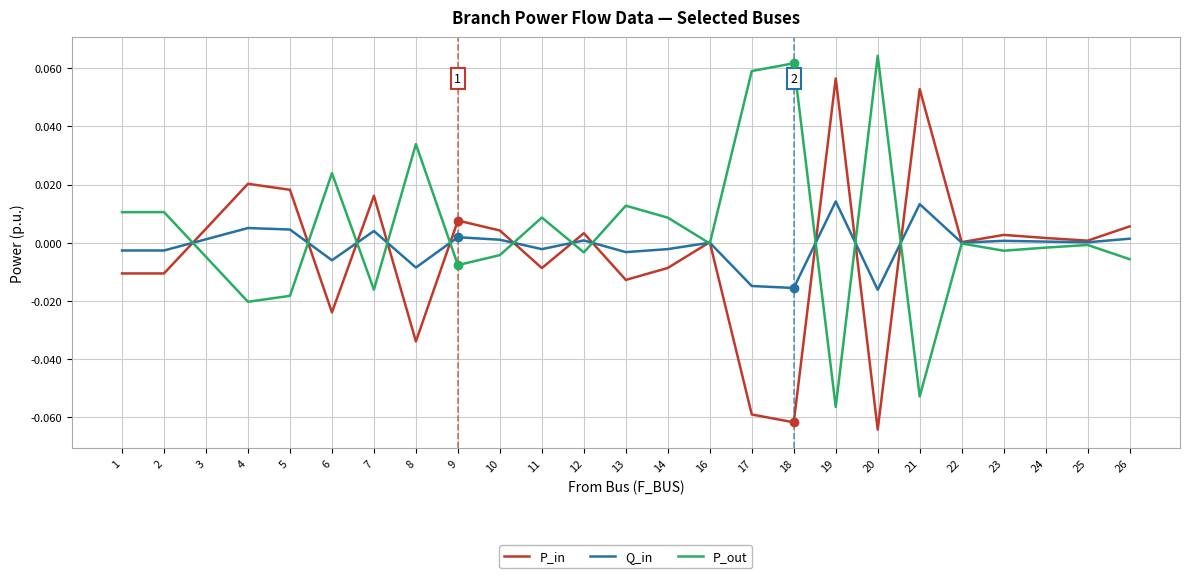

True or false: P_in has more than 1 points higher than both neighbors.

True